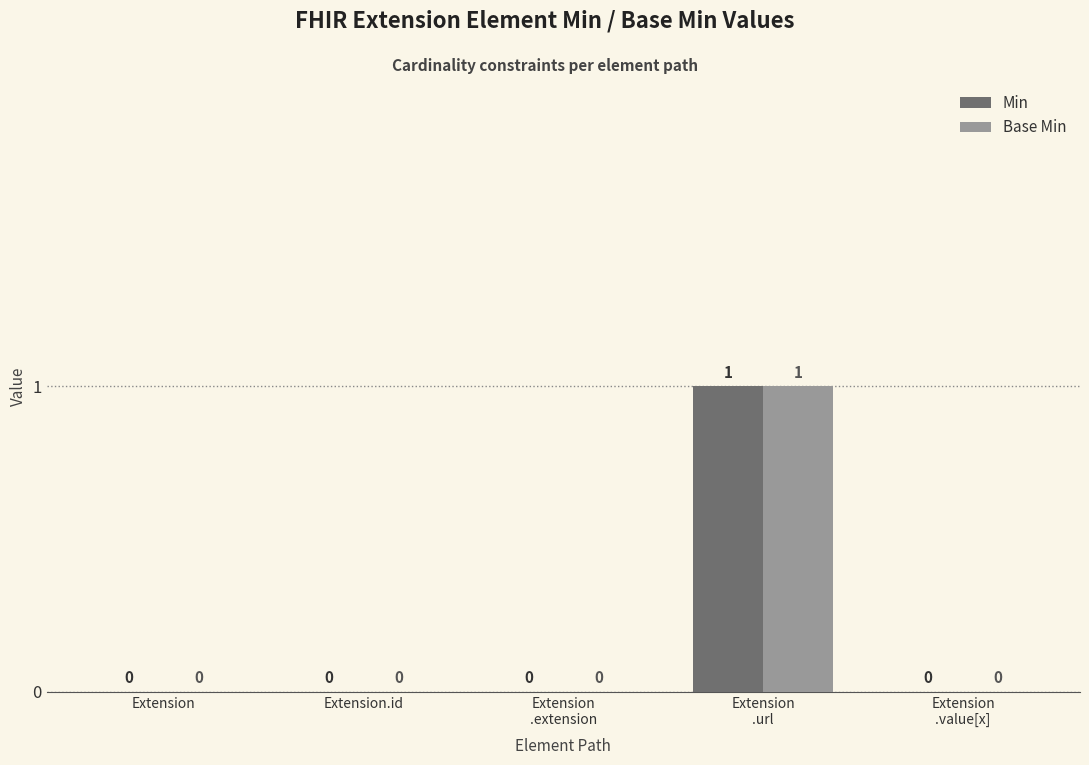

The value of Base Min at Extension is 0. True or false?

True